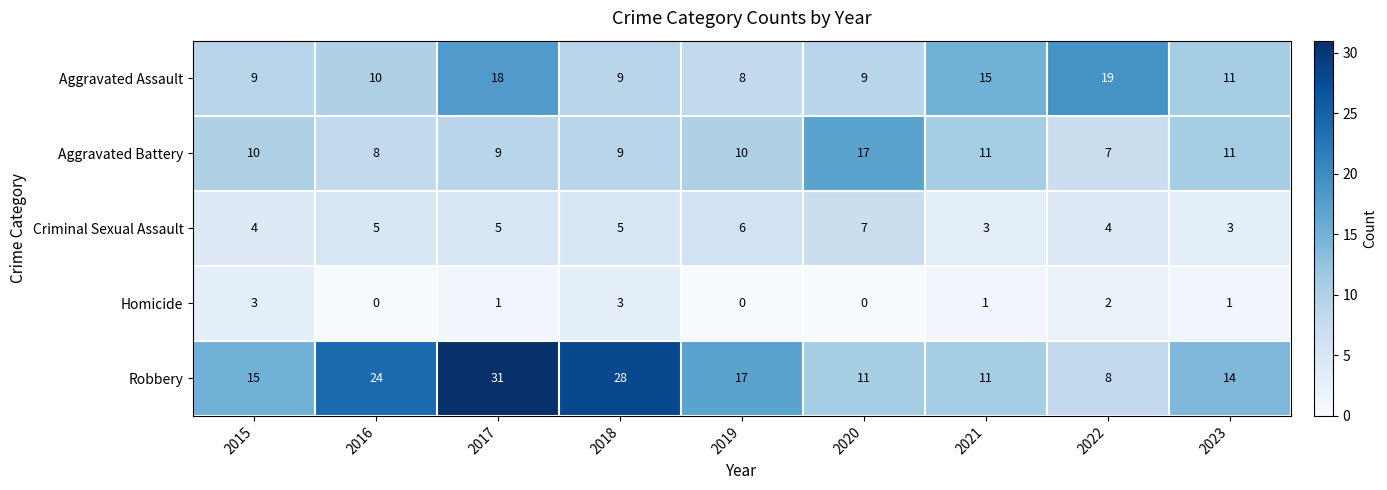

How many Aggravated Battery values are between 9 and 11?

6